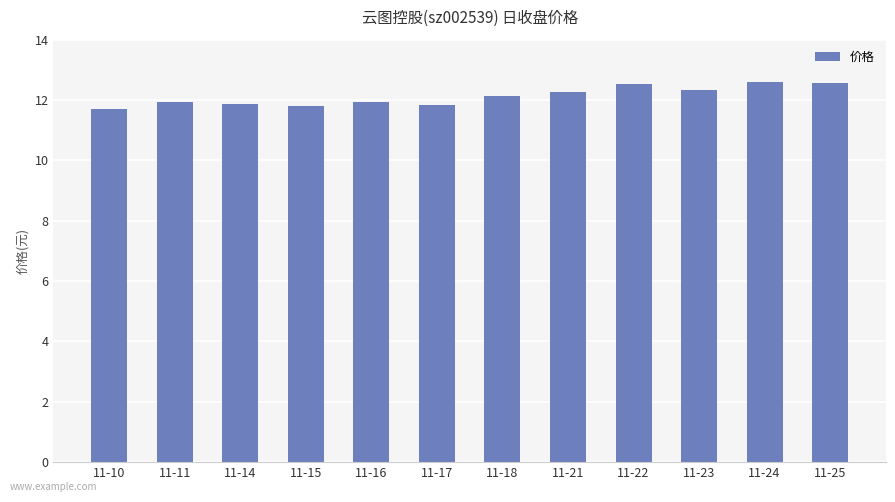

What is the change in value from 11-10 to 11-24?

+0.9